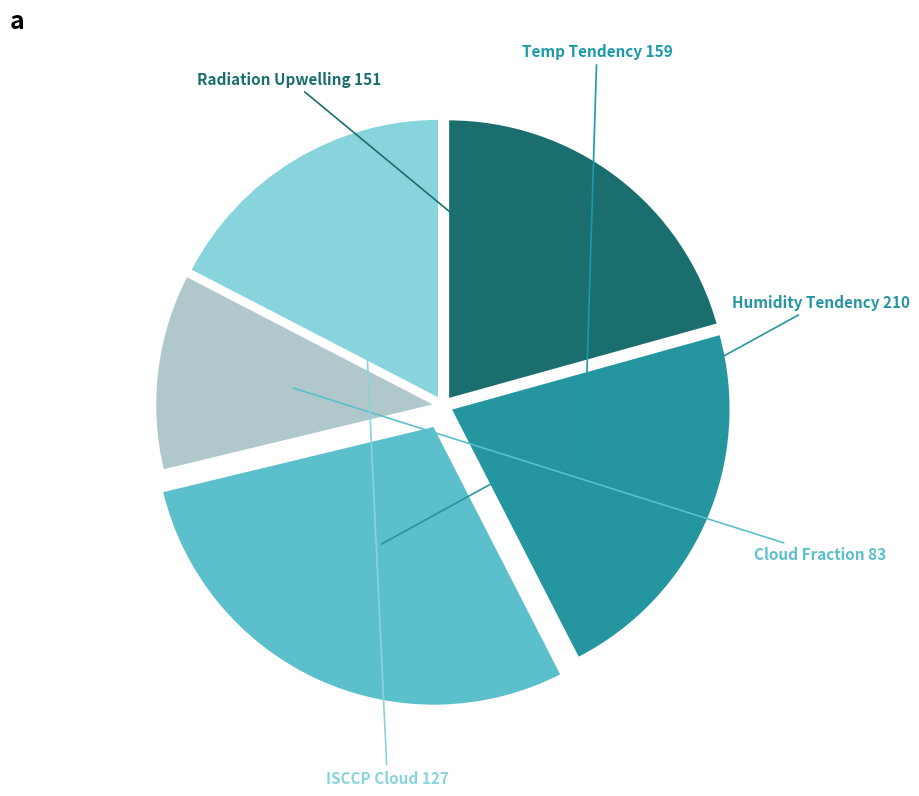

Is there any slice that represents more than half of the pie?

No